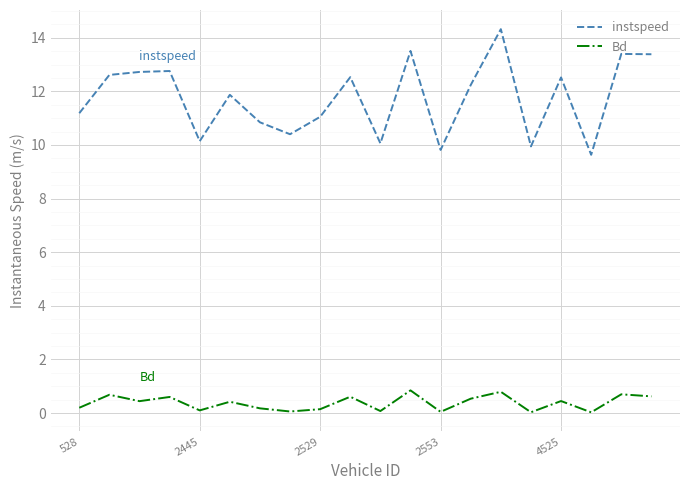

True or false: Bd and instspeed intersect in this chart.

False